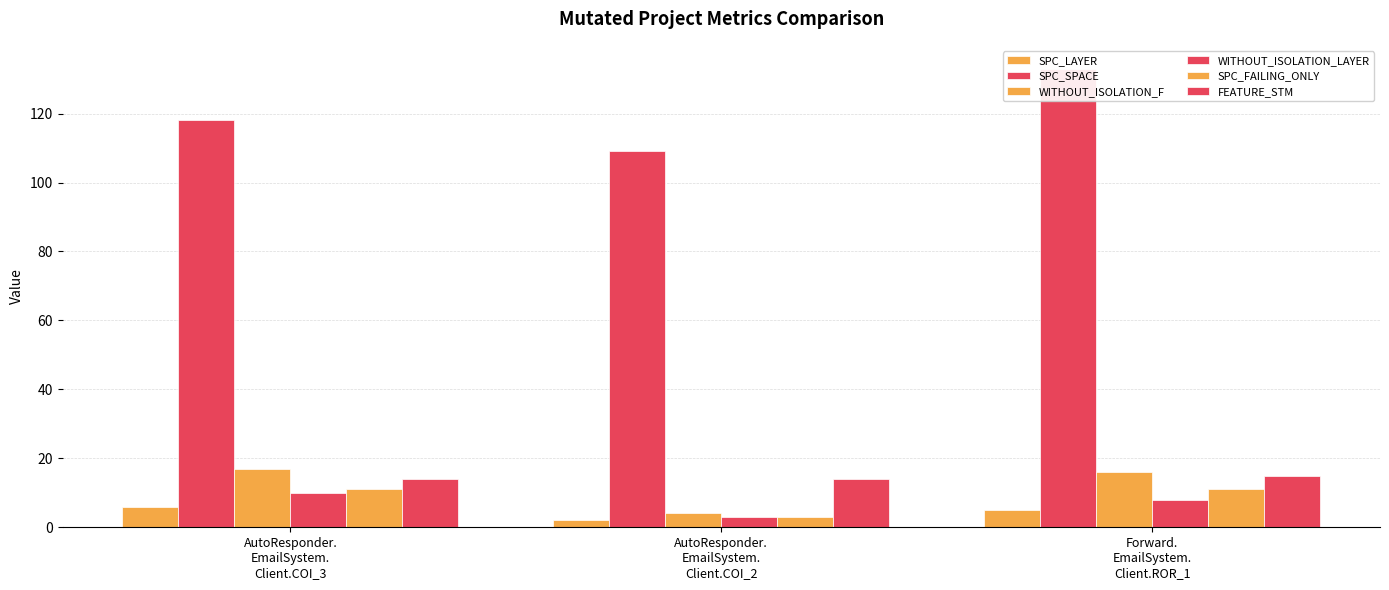

The value of SPC_SPACE at AutoResponder.
EmailSystem.
Client.COI_2 is 109. True or false?

True